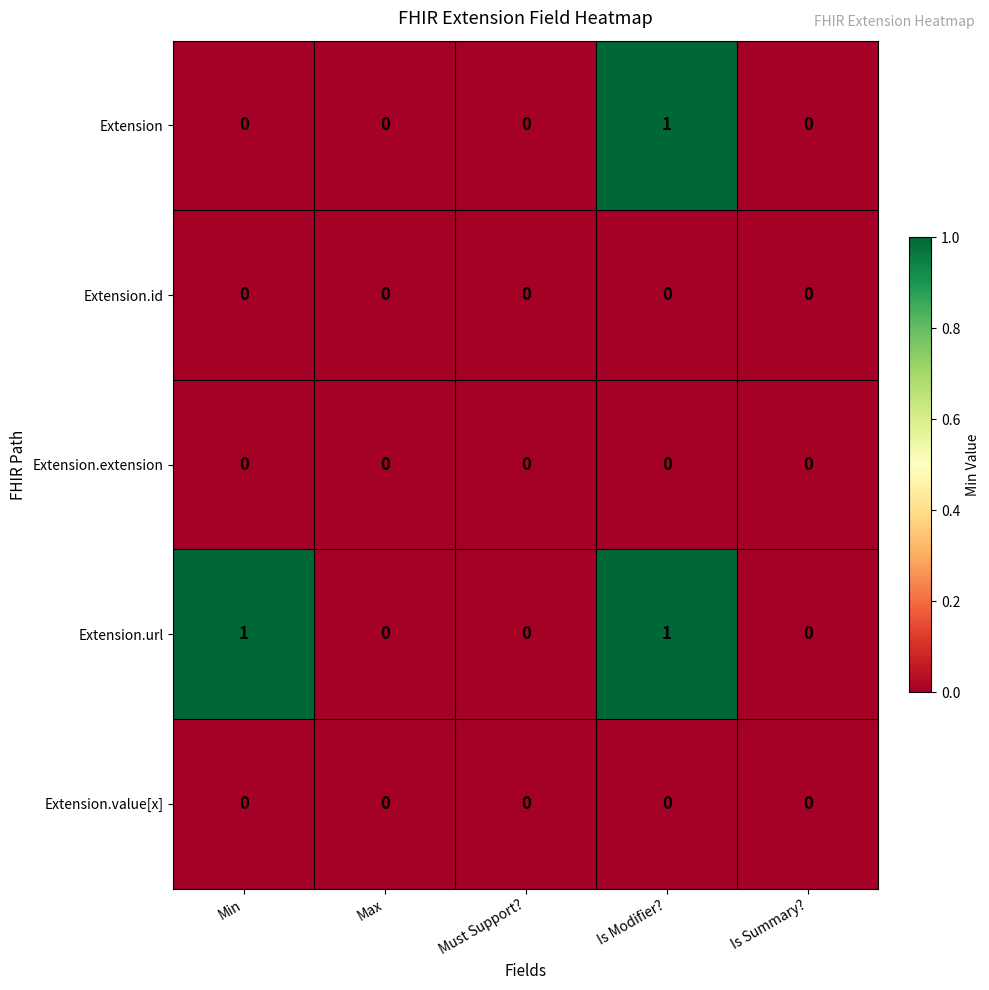

Reading right to left, list all the values displayed in this chart.

Extension: 0	1	0	0	0
Extension.id: 0	0	0	0	0
Extension.extension: 0	0	0	0	0
Extension.url: 0	1	0	0	1
Extension.value[x]: 0	0	0	0	0